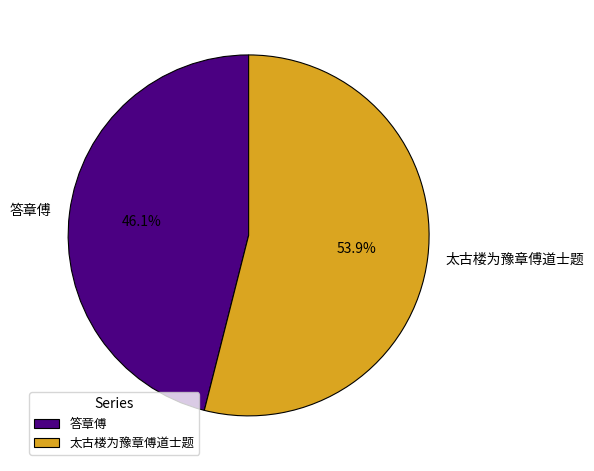

To the nearest percent, what is the difference between the 答章傅 and 太古楼为豫章傅道士题 slice percentages?

8%